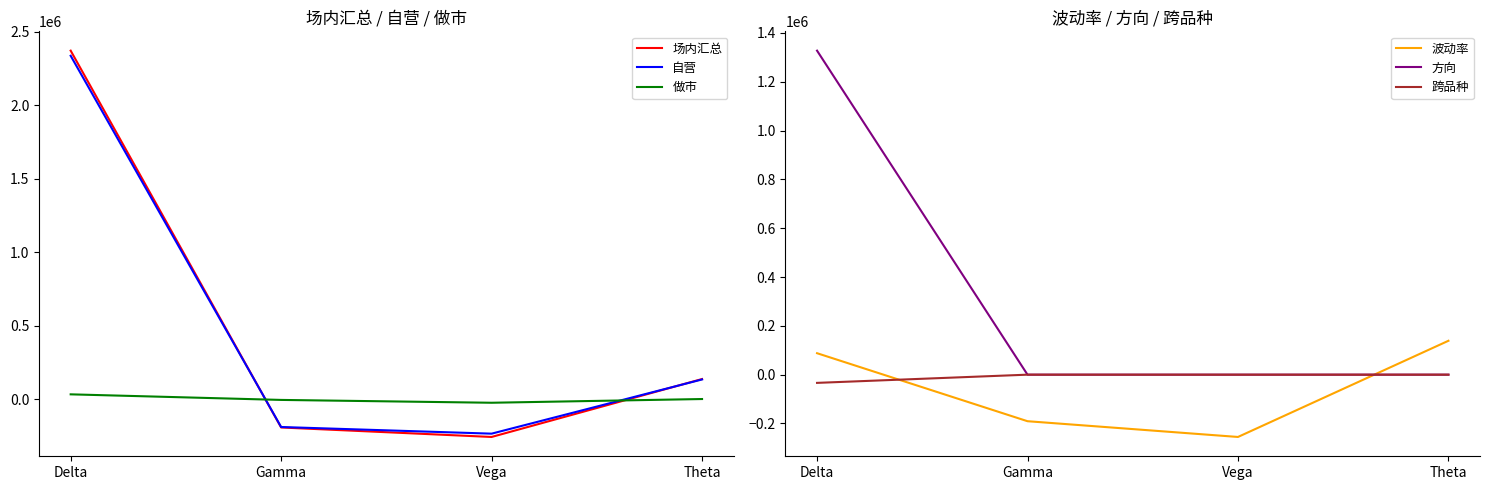

True or false: 做市 has a value of 34745.0 at Delta.

True